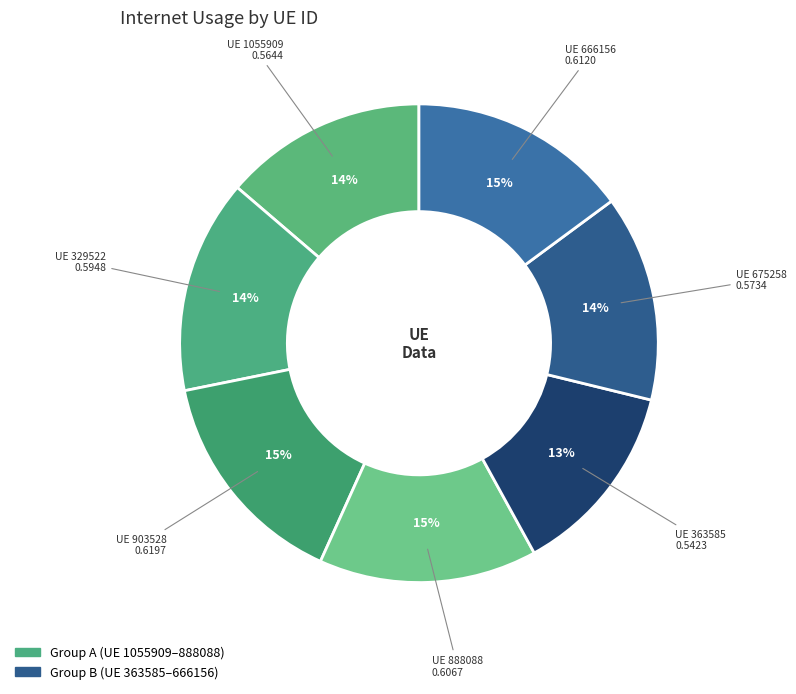

Which slice is the largest?

903528